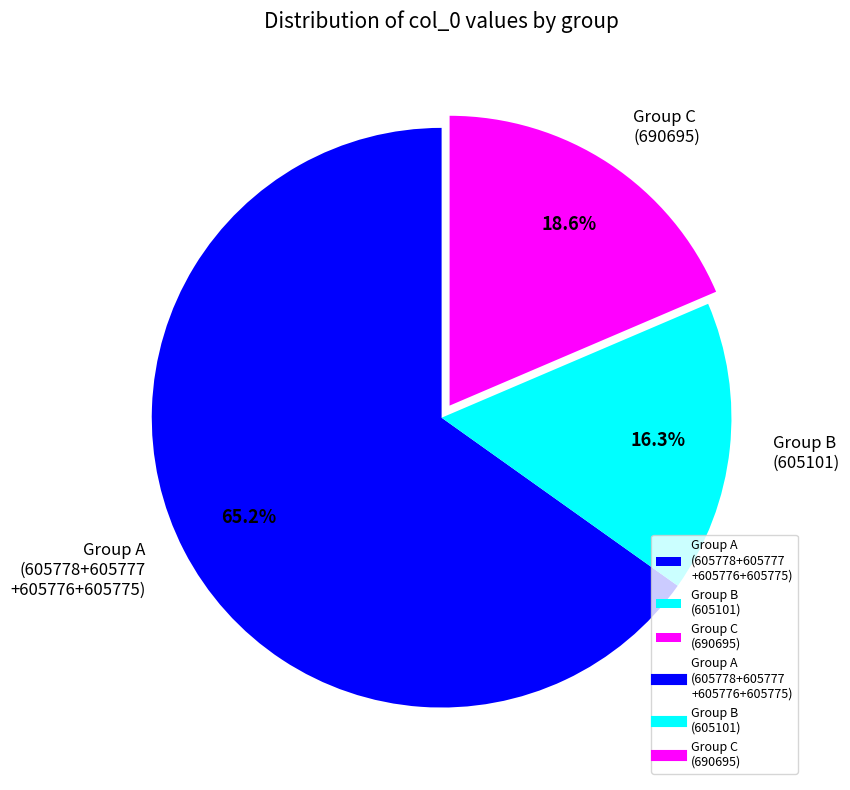

Is there any slice that represents more than half of the pie?

Yes